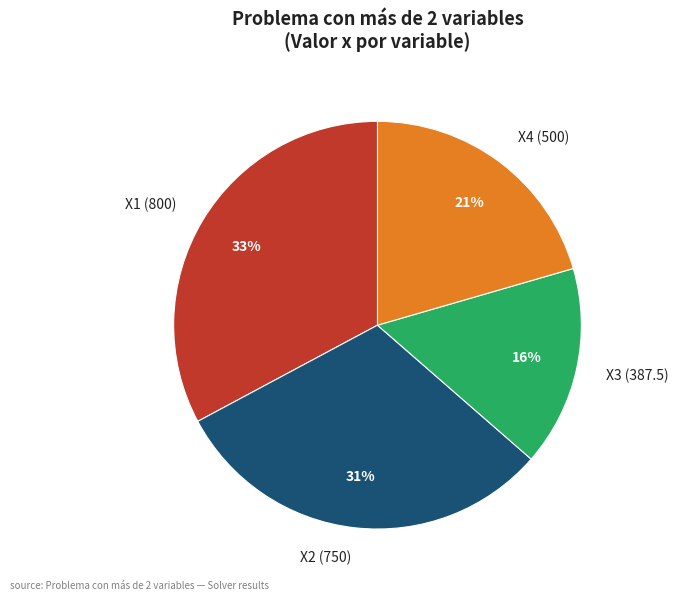

To the nearest percent, what portion does X1 (800) represent?

33%